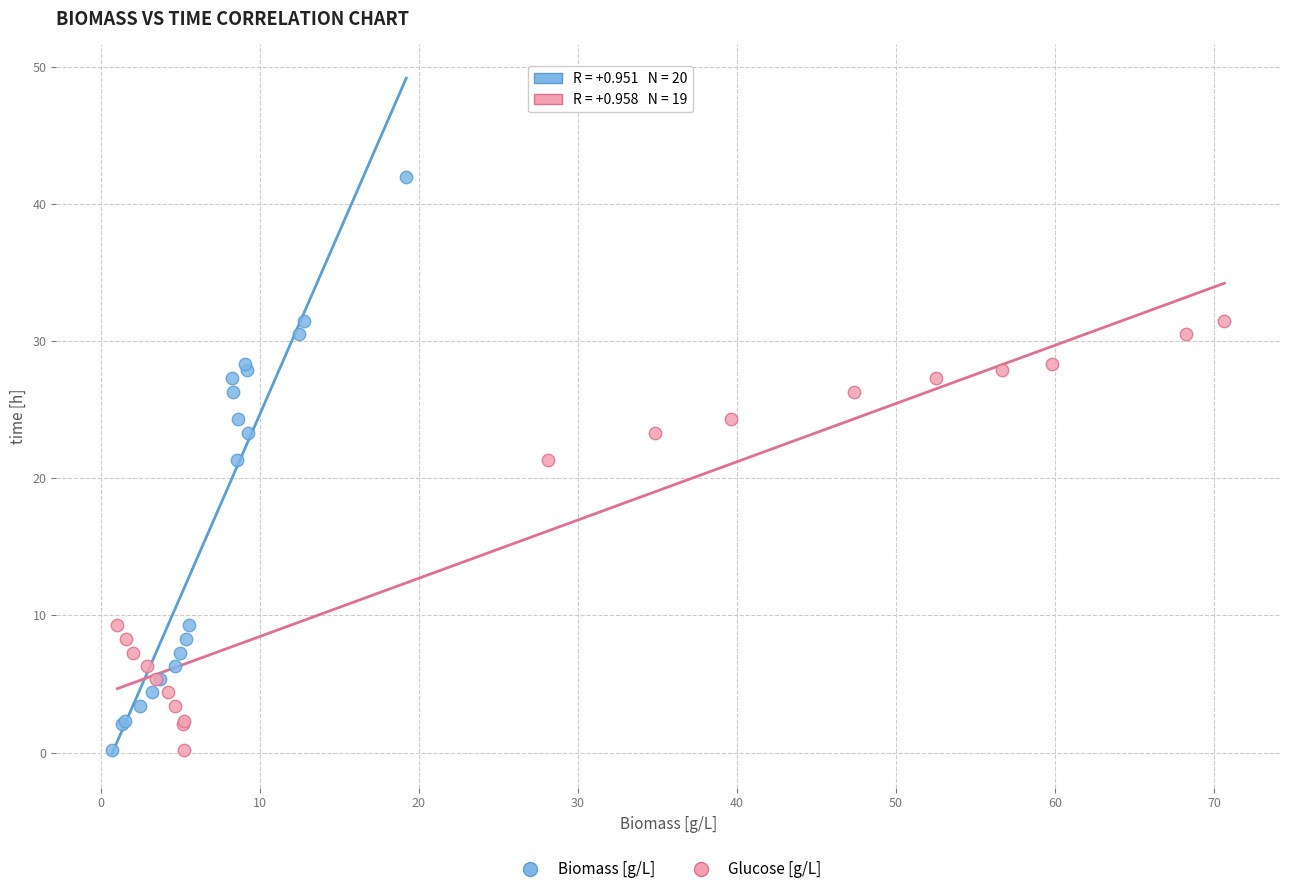

Which series has the widest spread of Y values?

Biomass [g/L]